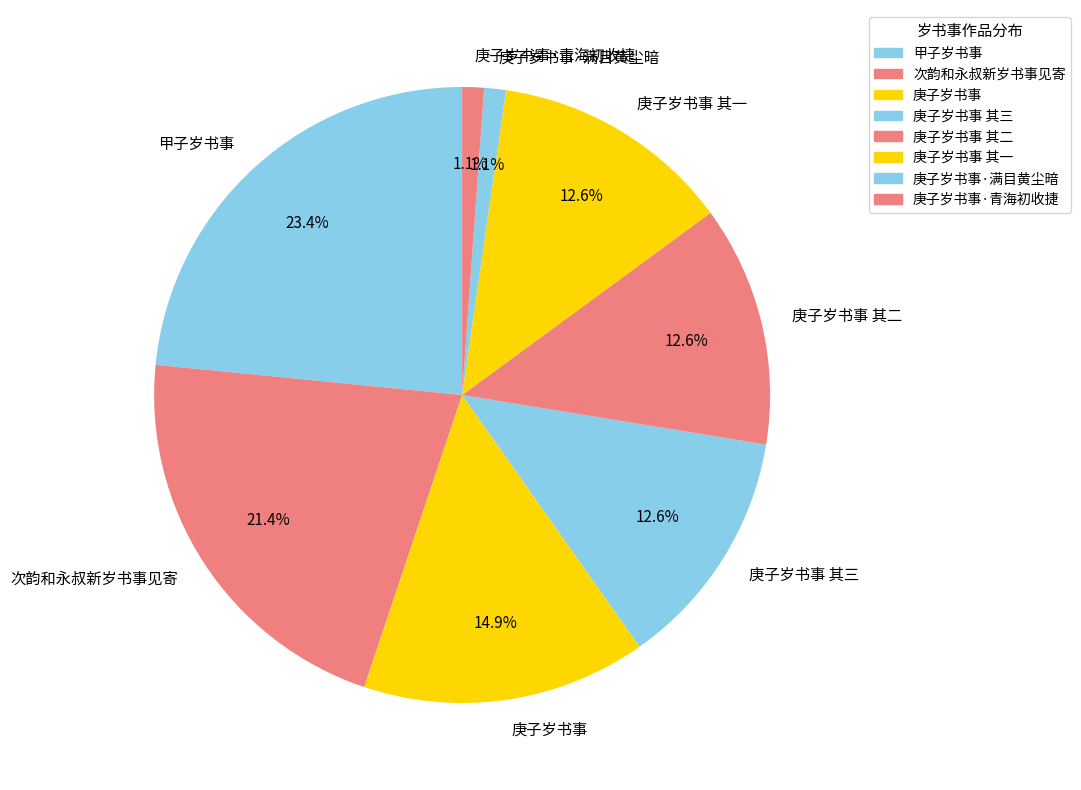

How much of the chart is everything except 庚子岁书事 其三?

87.4%